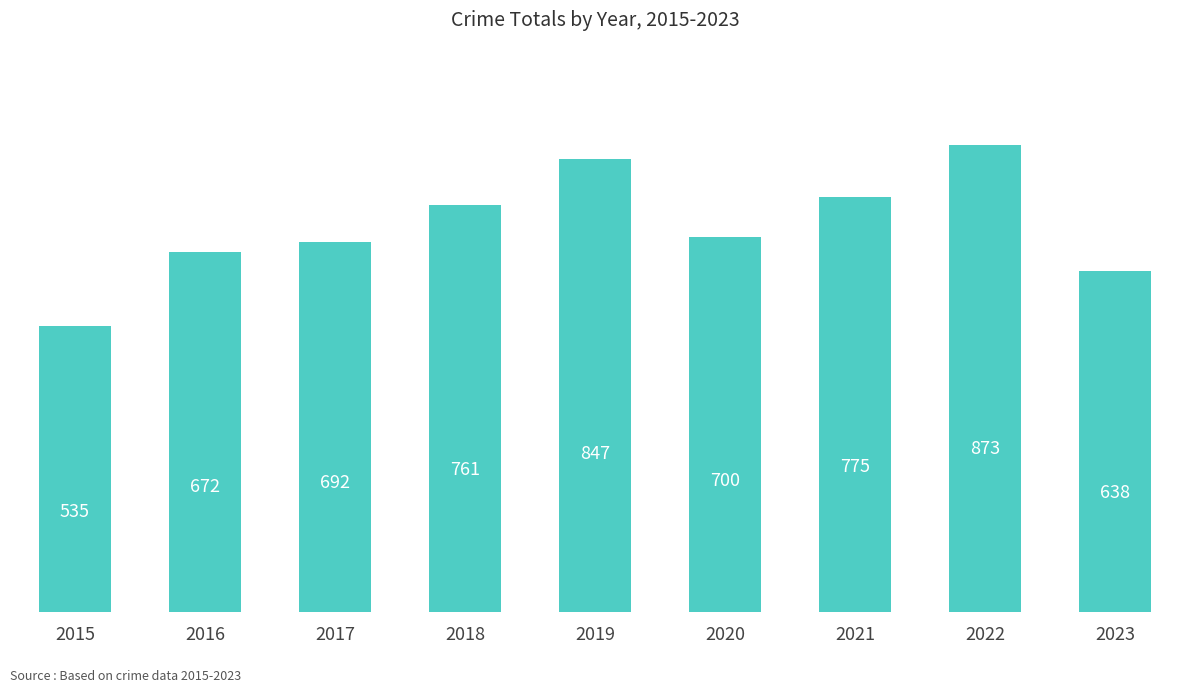

What is the minimum value shown in the chart?

535